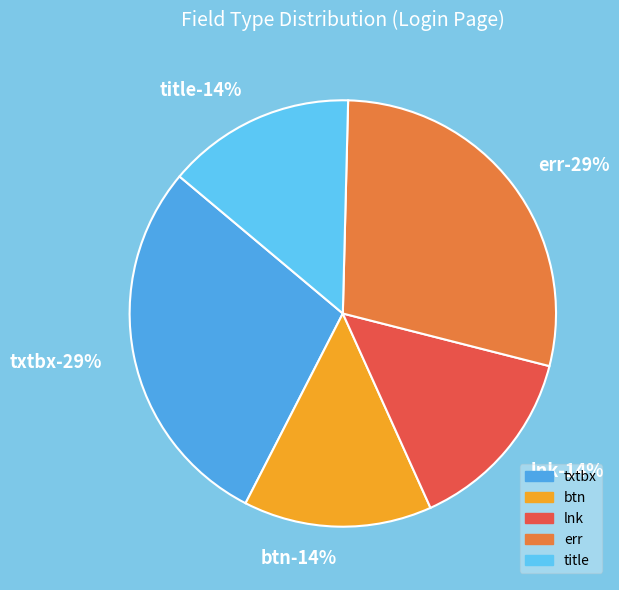

To the nearest percent, what is the difference between the largest and smallest slice percentages?

14%